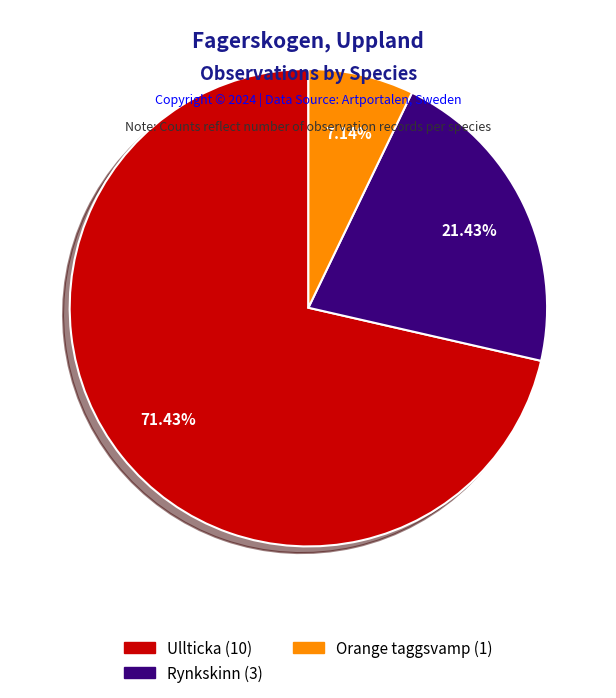

Is there a majority slice in this chart?

Yes